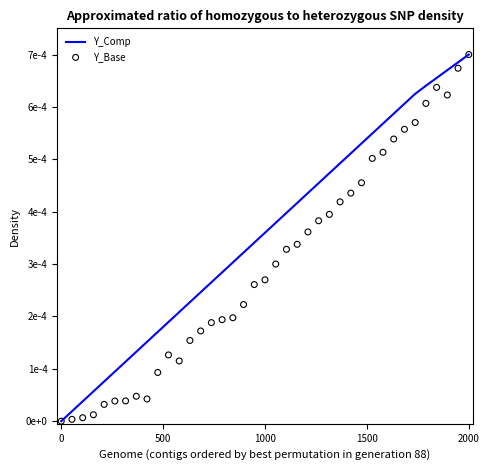

Is the value of Y_Base at 10 greater than the value of Y_Comp at 18?

No